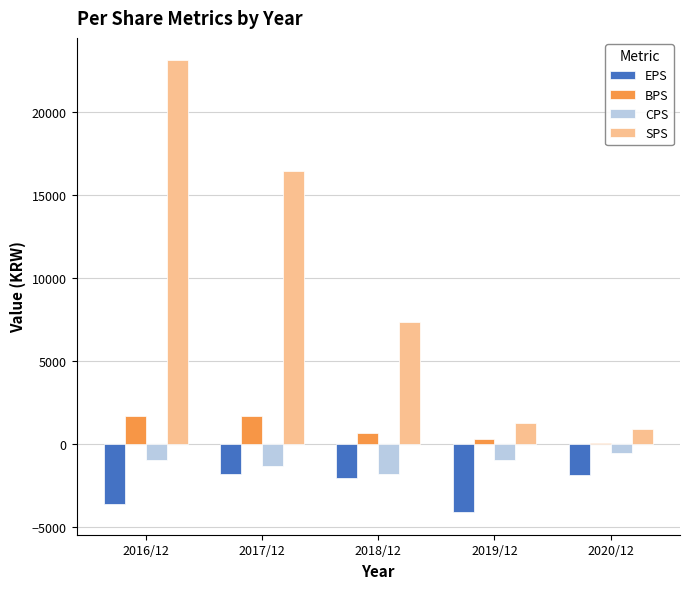

How many values in the EPS series exceed -2044?

2